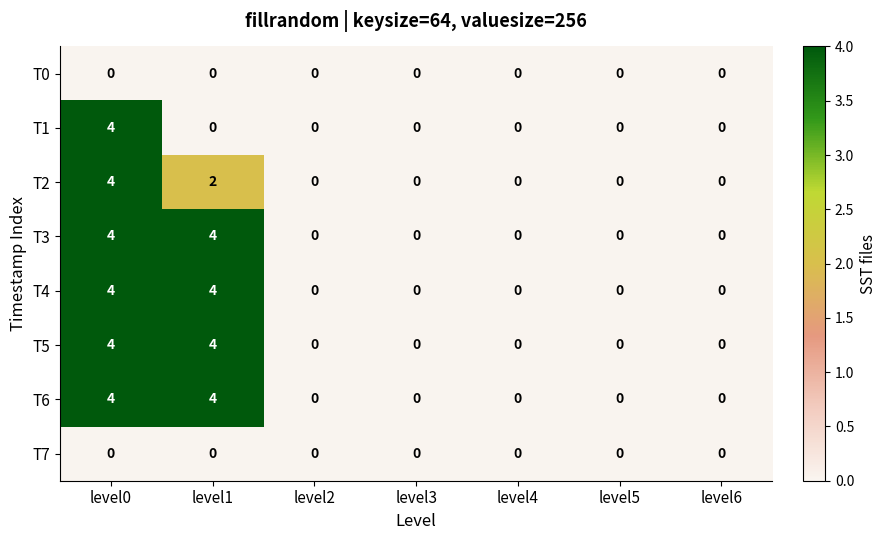

The value of T1 at level5 is 0. True or false?

True